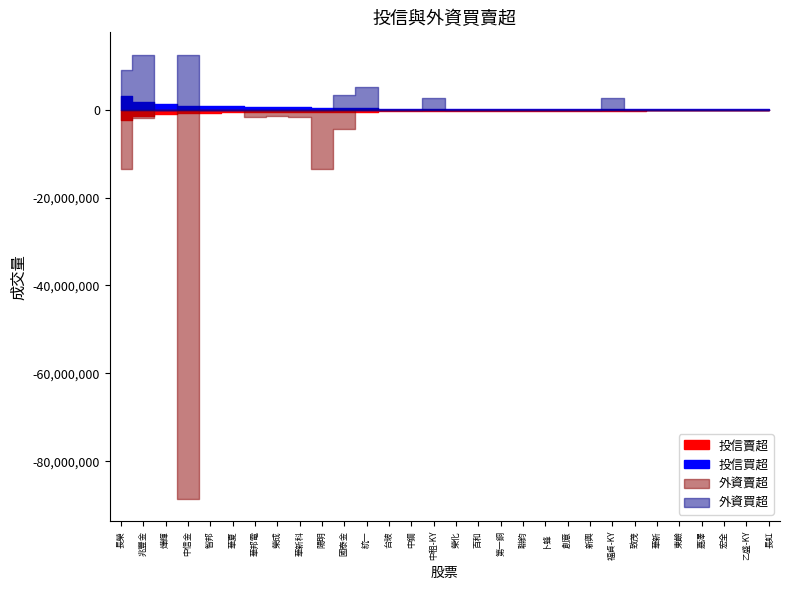

What is the lowest value of the 投信賣超 series?

-2243000